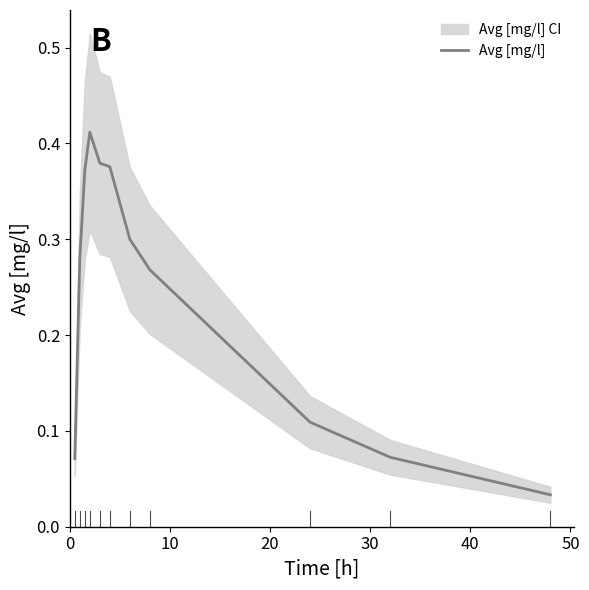

Does the chart display data point markers on the line(s)?

No